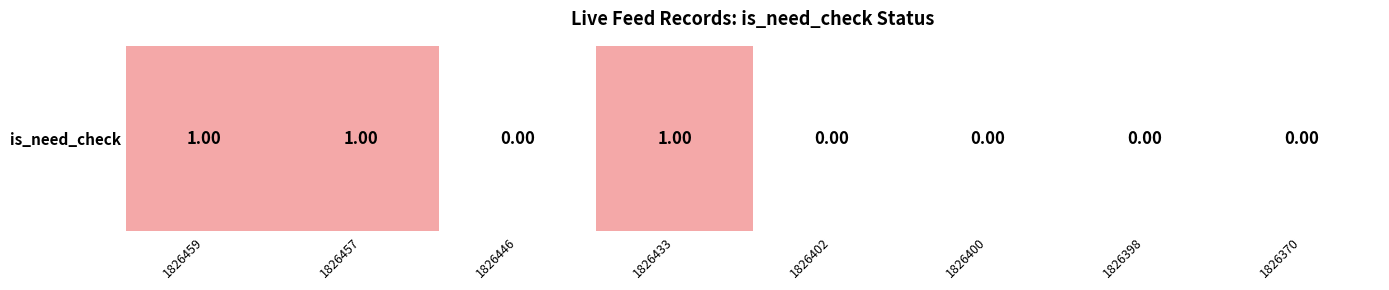

At which category does the chart reach its peak across all series?

1826459